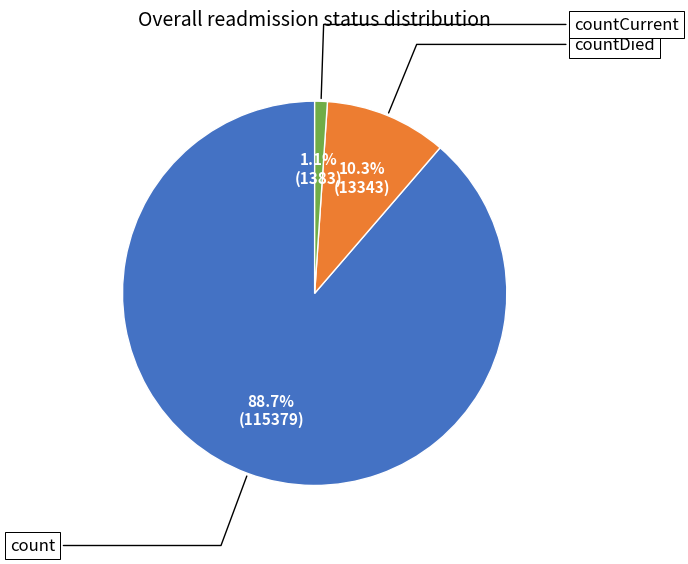

To the nearest percent, what is the average slice percentage?

33%